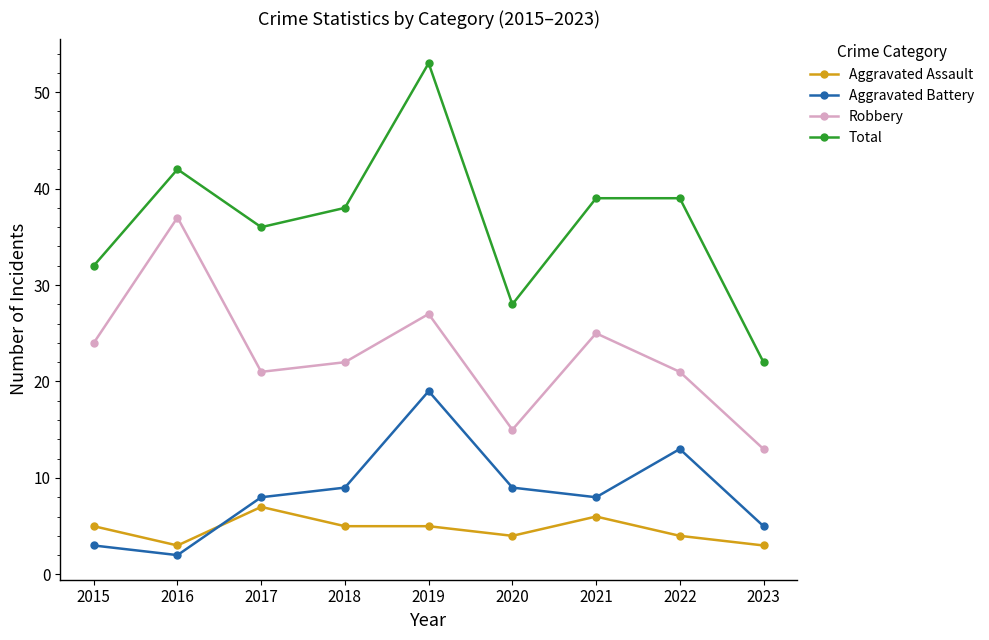

At which category does Aggravated Assault reach its first local peak?

2017